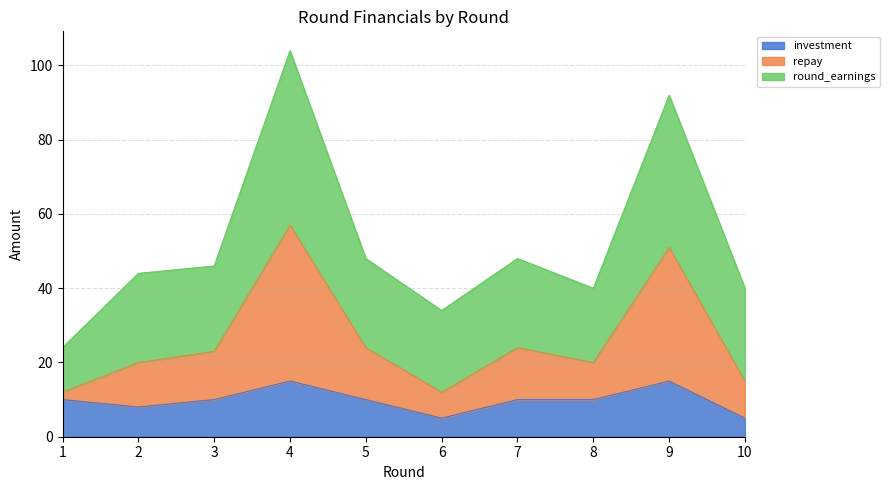

True or false: repay has a value of 151 at 4.

False